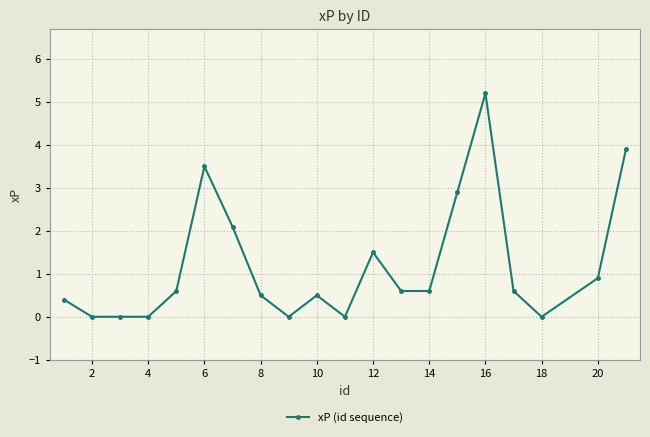

True or false: the data has more than 0 interior local peaks.

True